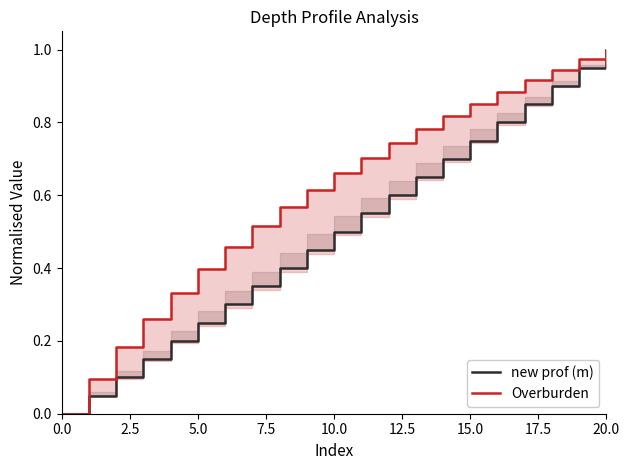

What position from the left is 19?

20